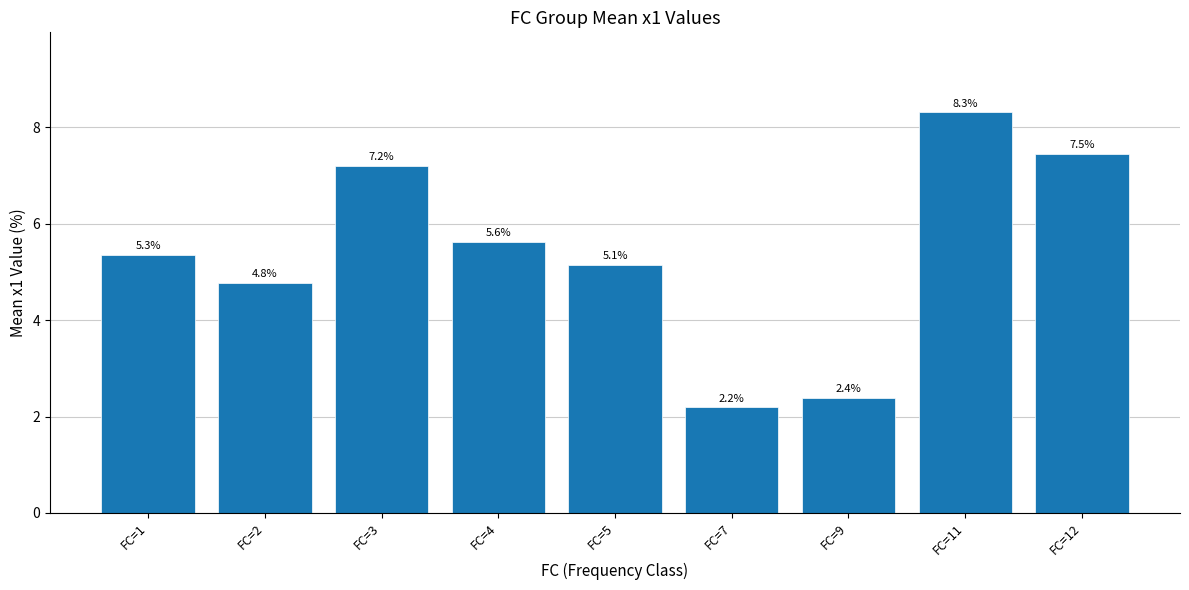

What is the smallest value displayed?

2.2